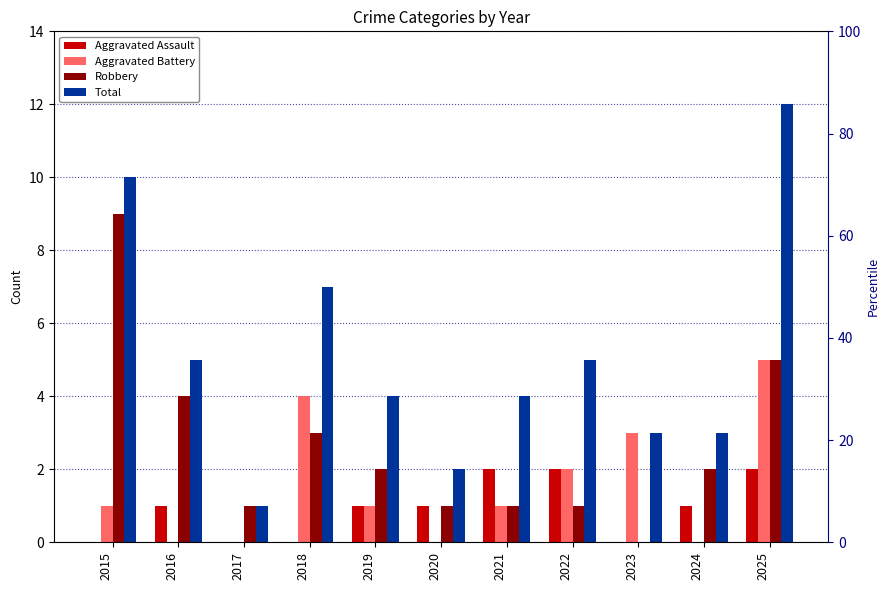

What is the difference between the maximum and minimum values in the Aggravated Assault series?

2